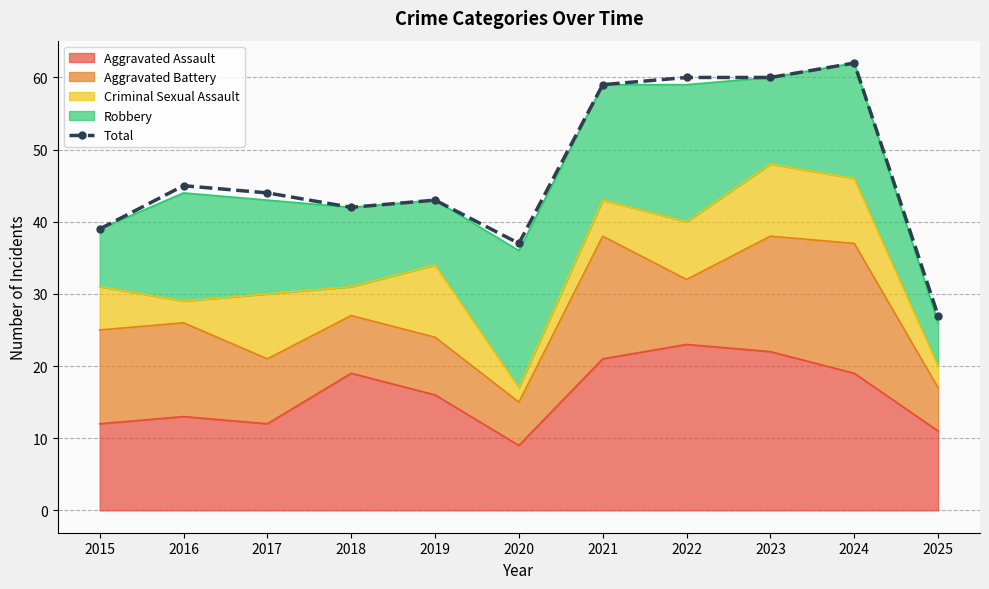

How many interior local peaks (higher than both neighbors) does the data have?

3